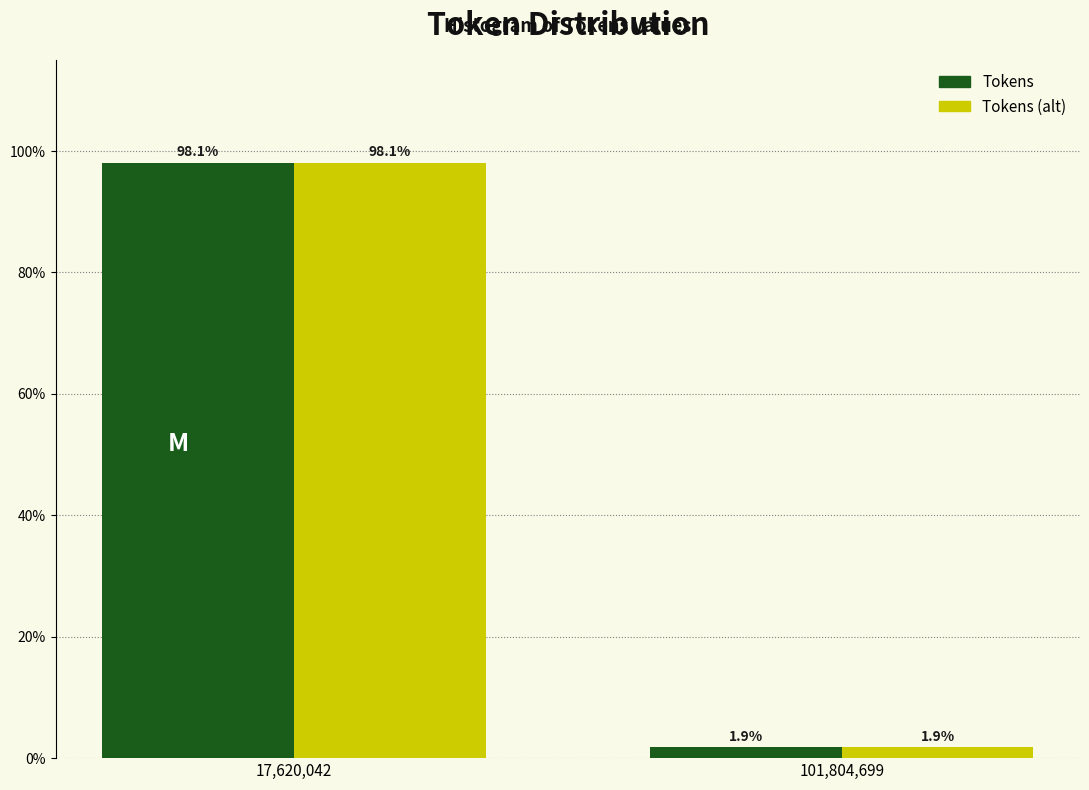

Reading right to left, transcribe all the data shown in this chart.

Tokens: 101,804,699=1.9	17,620,042=98.1
Tokens (alt): 101,804,699=1.9	17,620,042=98.1